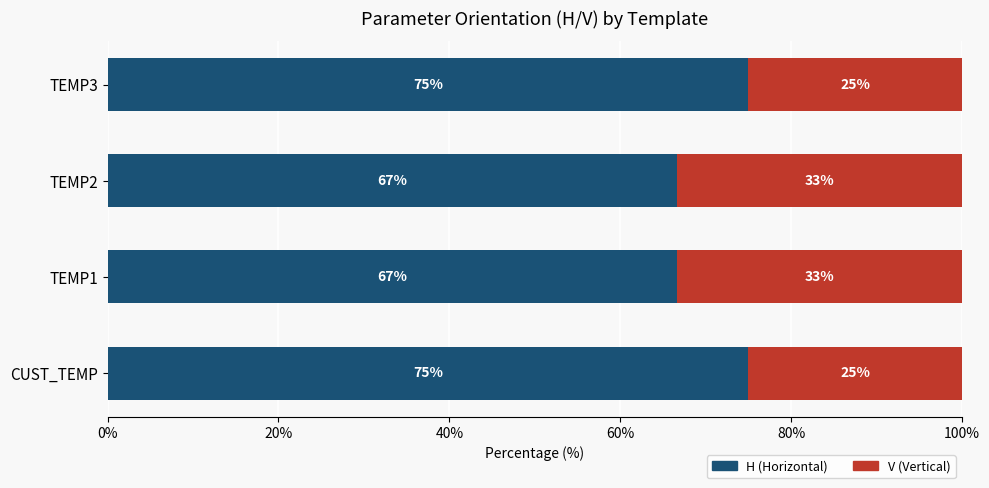

What is the approximate value of H (Horizontal) at TEMP2?

66.7